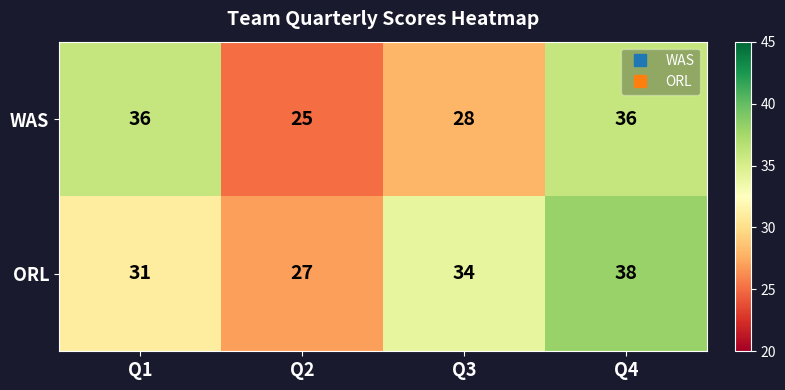

What is the difference between the maximum and minimum values in the WAS series?

11